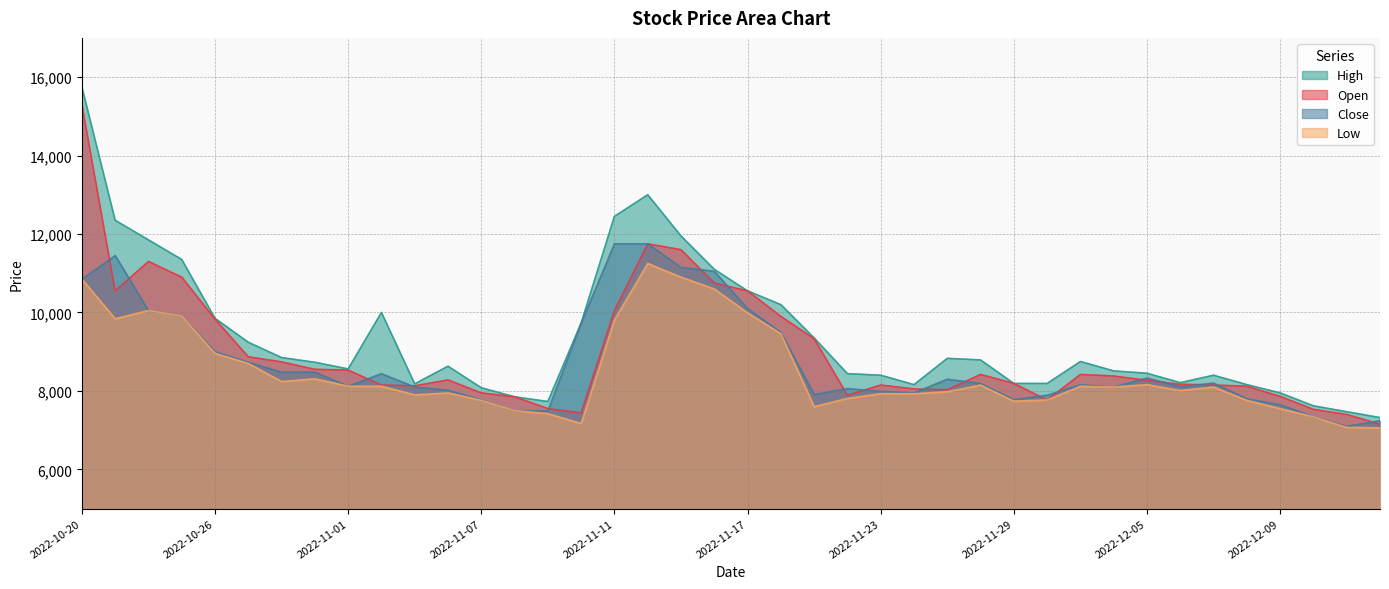

List the series in order of their overall mean, lowest first.

Low, Close, Open, High